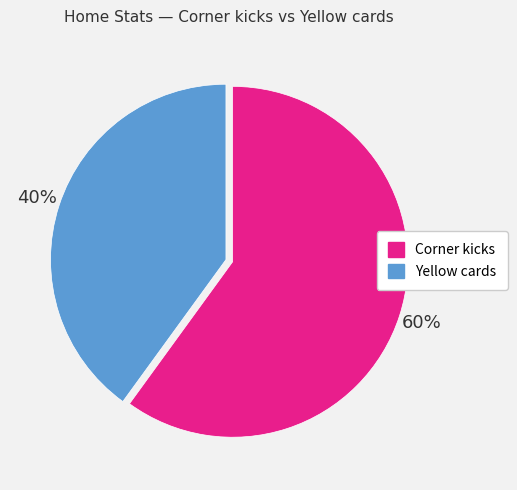

The Yellow cards slice represents 40% of the pie. True or false?

True